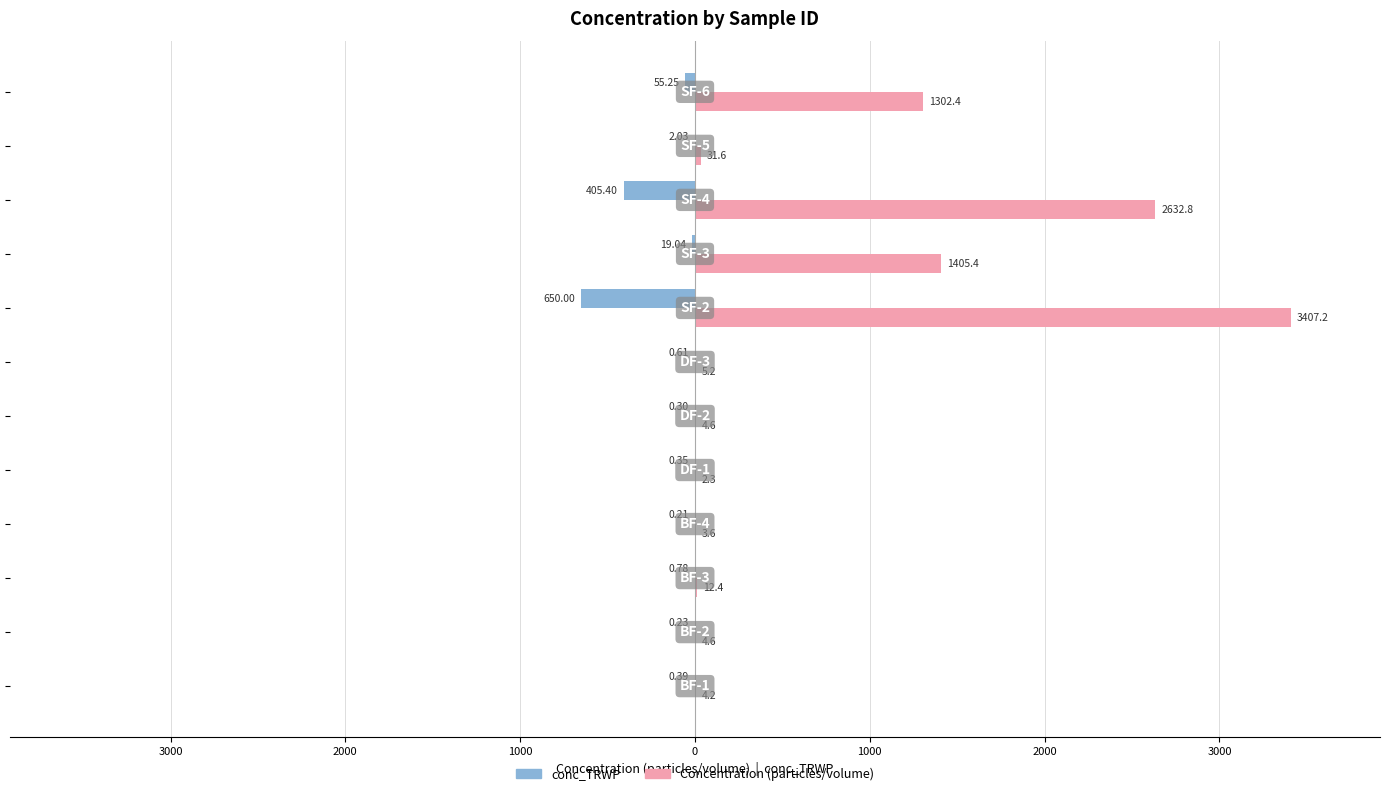

What is the minimum value shown in the chart?

-650.0